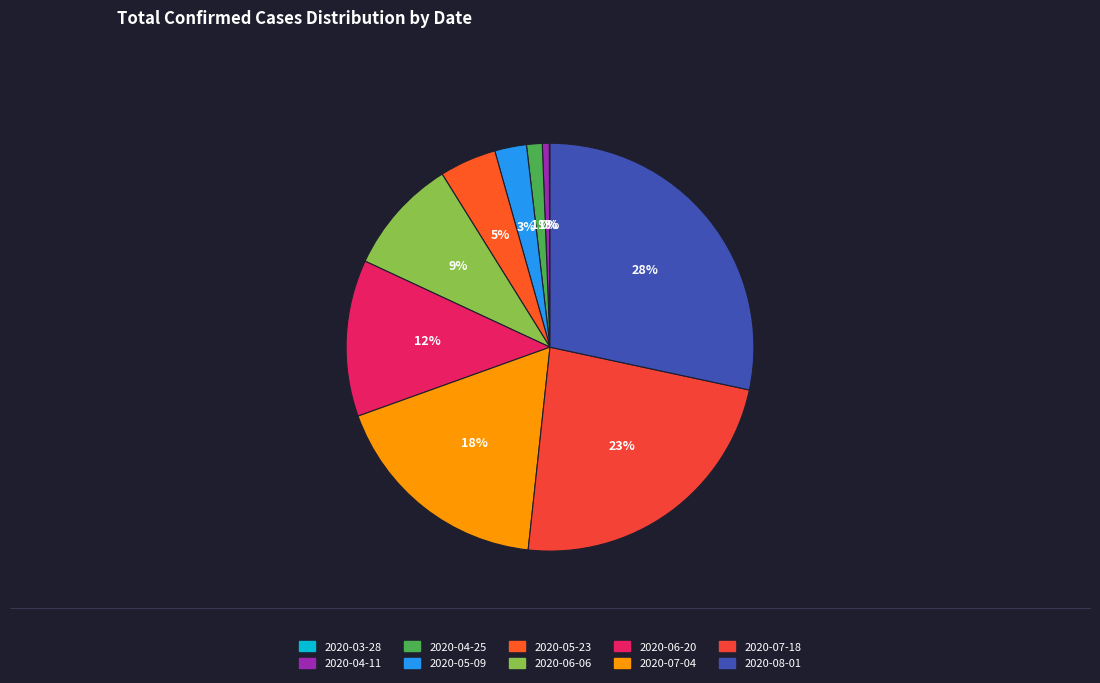

What percentage is the 2020-05-23 slice, to the nearest percent?

5%